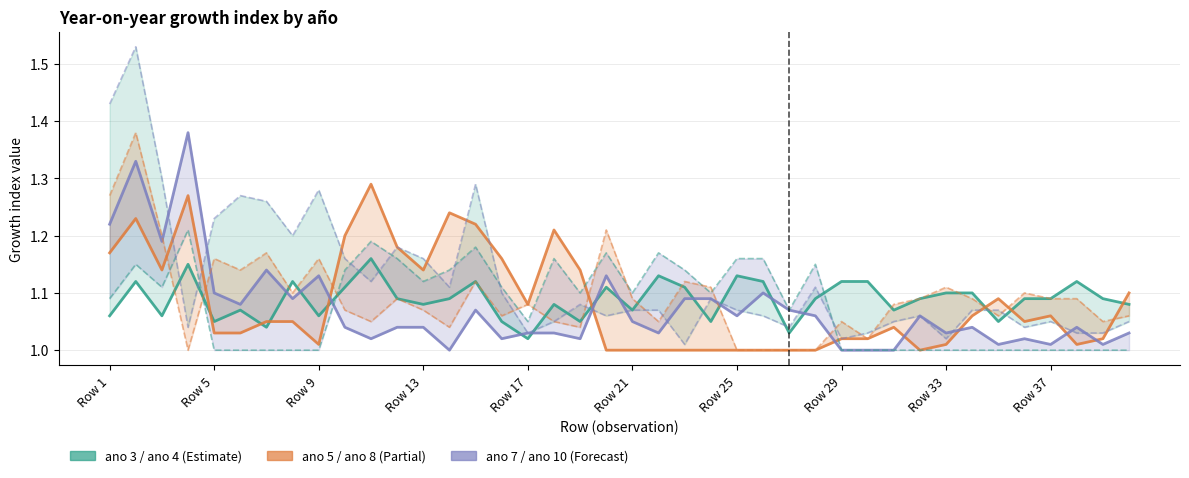

What is the maximum value shown in the chart?

1.5